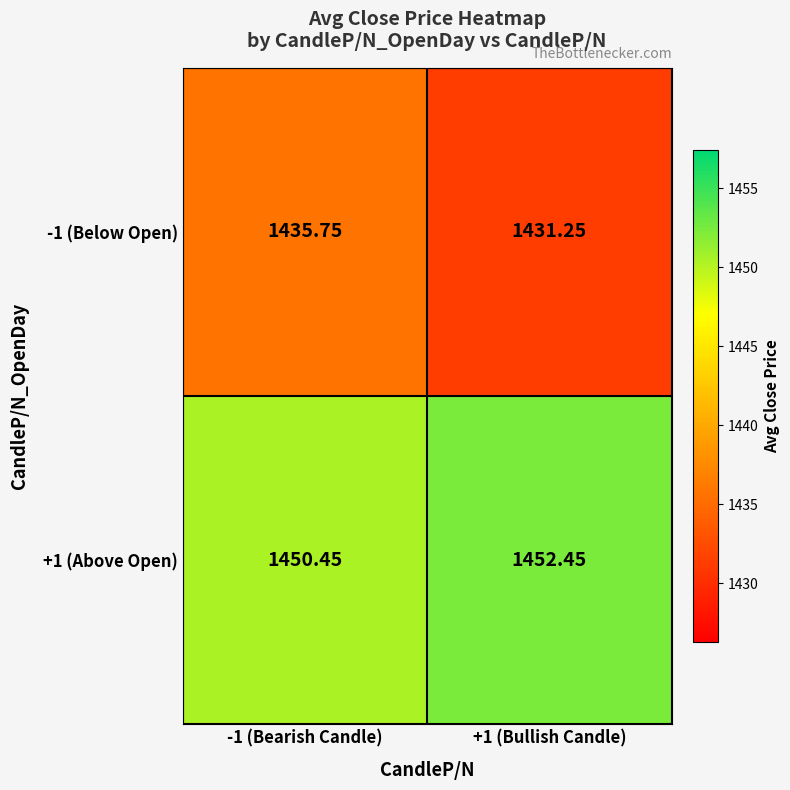

Is the value of +1 (Above Open) at +1 (Bullish Candle) greater than the value of -1 (Below Open) at +1 (Bullish Candle)?

Yes